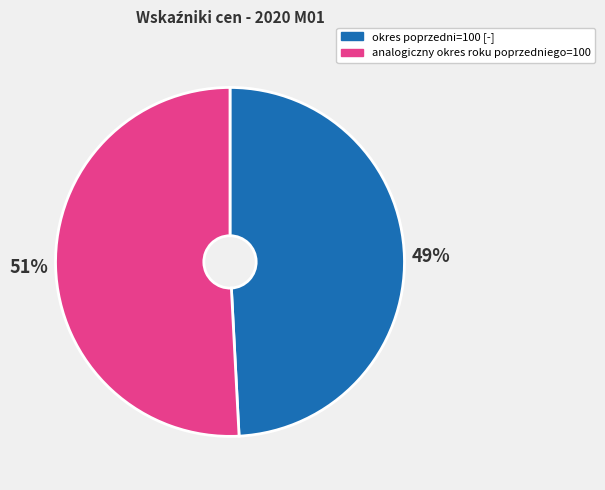

Which category accounts for the majority?

analogiczny okres roku poprzedniego=100